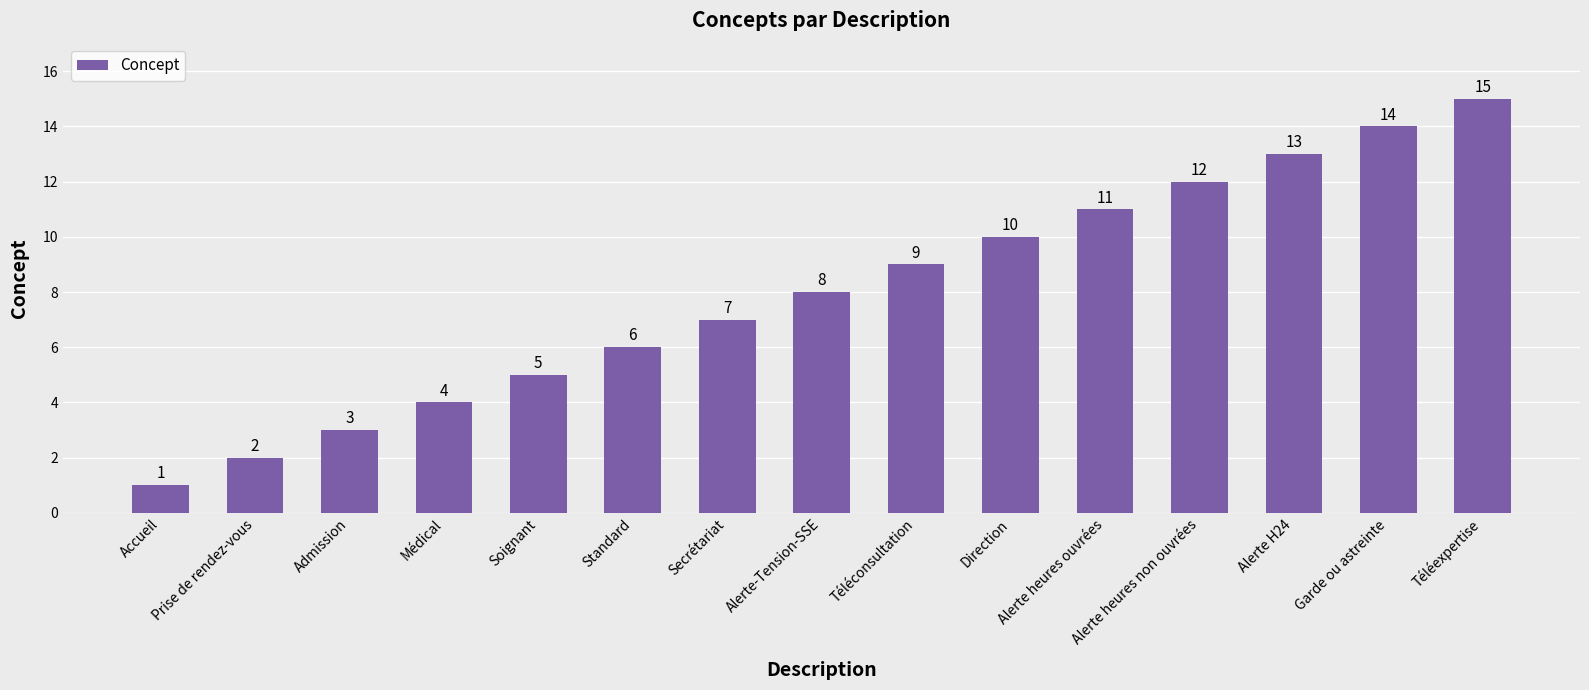

What is the value of the 5th bar from the left?

5